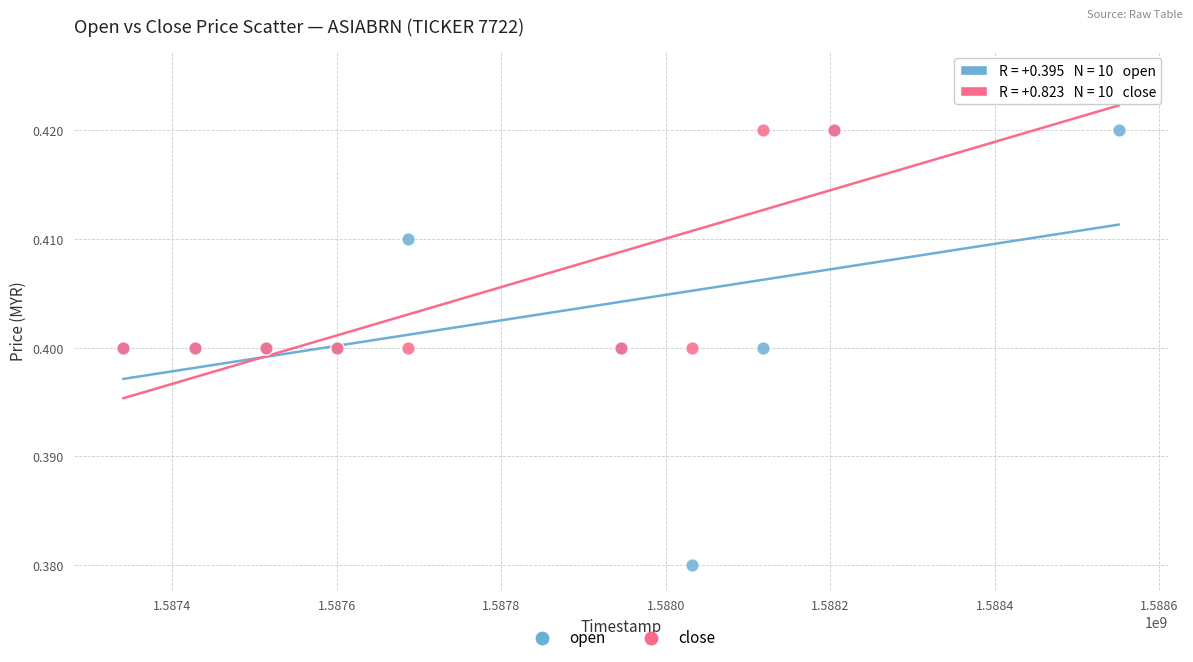

Which series reaches the maximum Y coordinate?

close